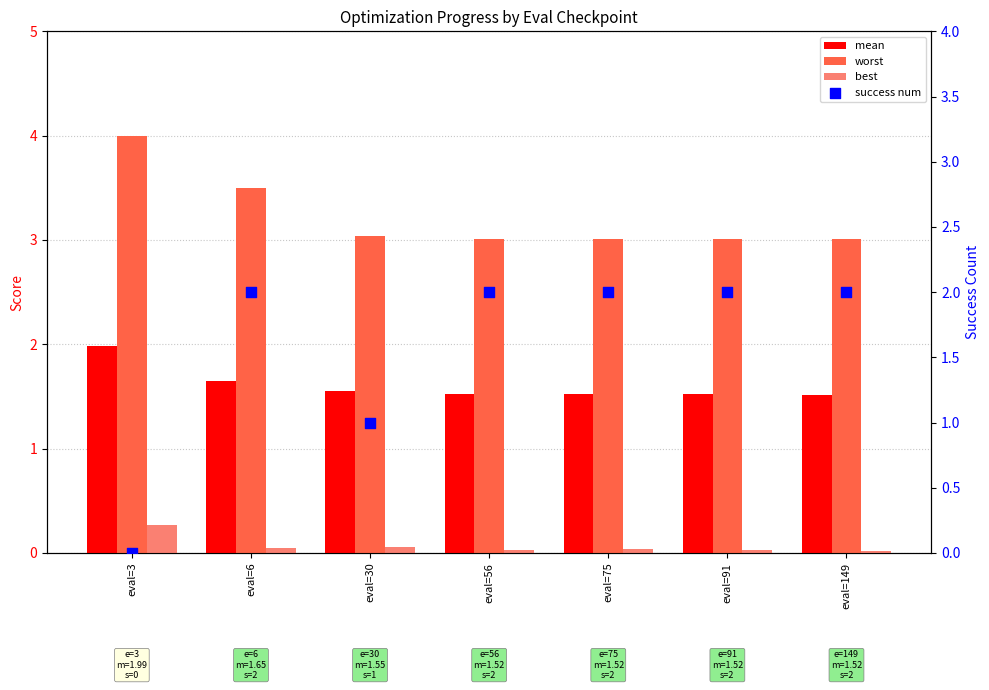

What are all the series names shown in the legend?

mean, worst, best, success num